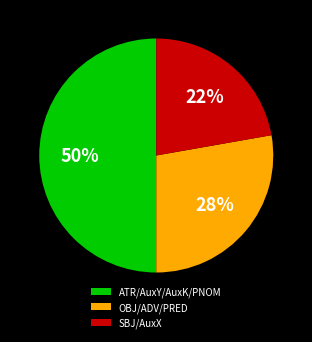

To the nearest percent, what is the average slice percentage?

33%